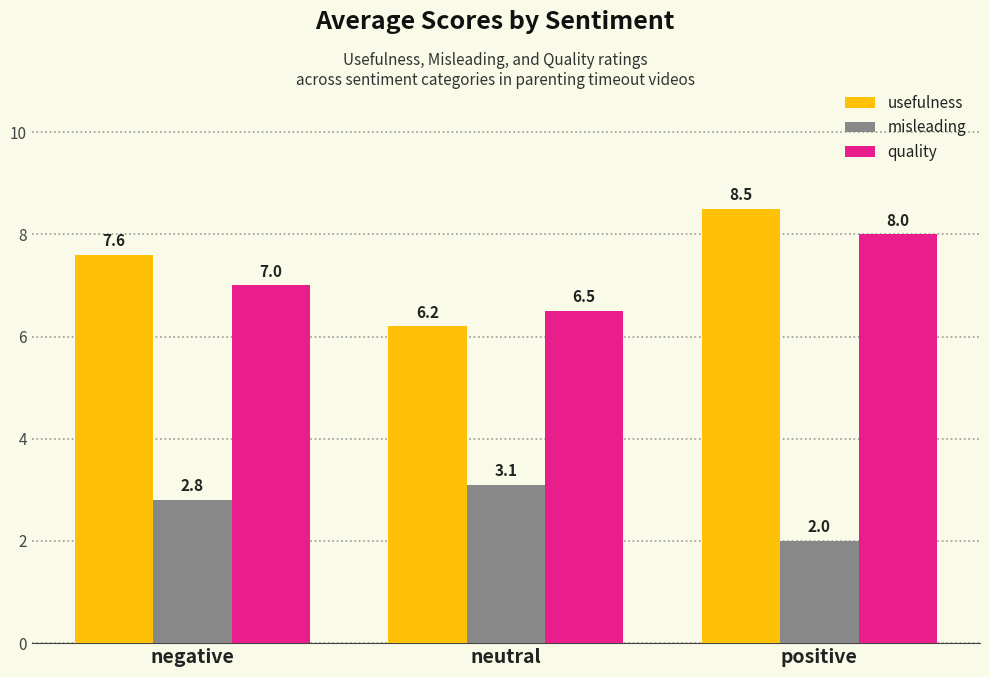

Which category has the lowest value in the misleading series?

positive